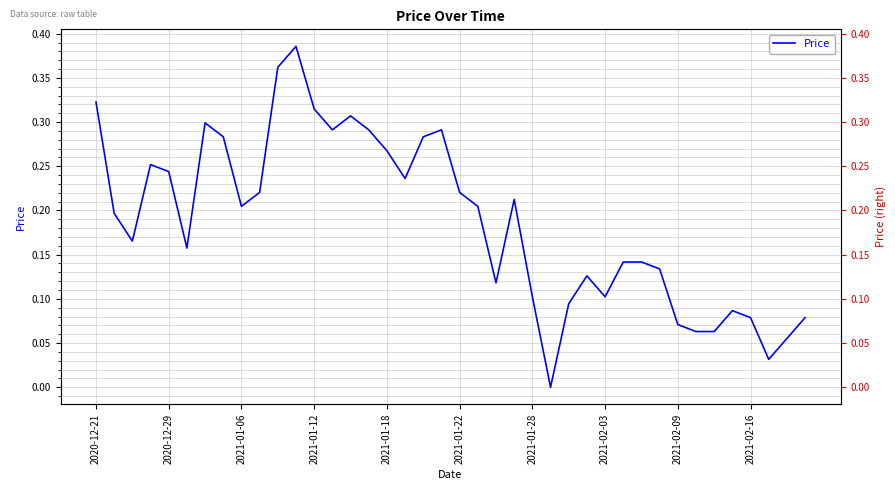

The chart shows a value of 0.0 at 37. True or false?

True